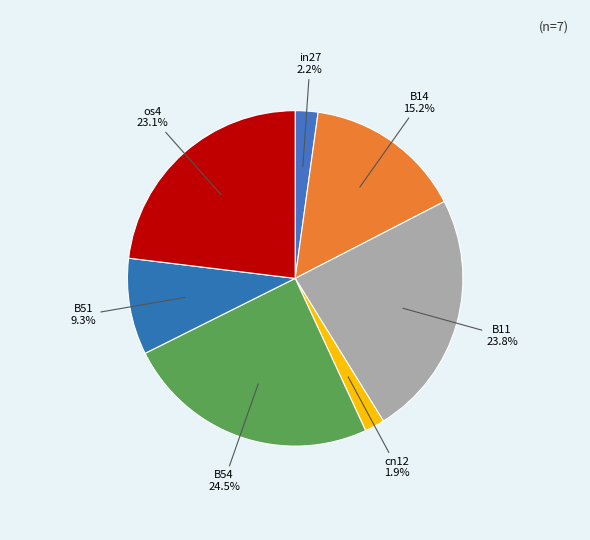

Does B54 account for over 50% of the chart?

No